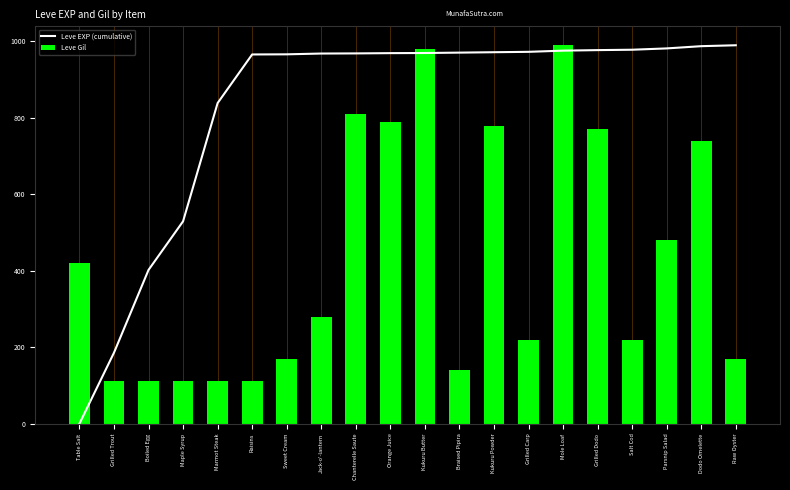

What are all the series names shown in the legend?

Leve EXP (cumulative), Leve Gil